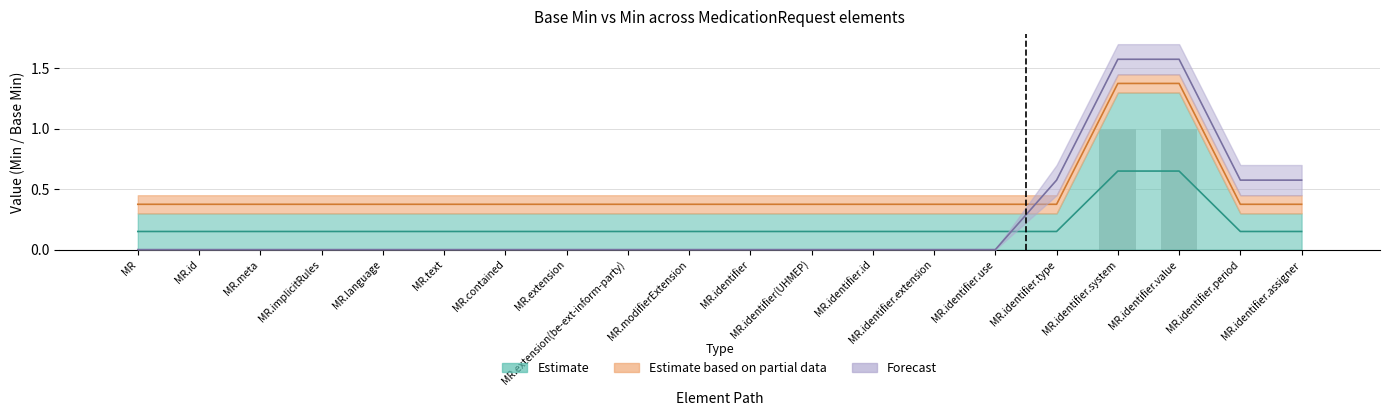

The Estimate series shows 1 at MedicationRequest.text. True or false?

False